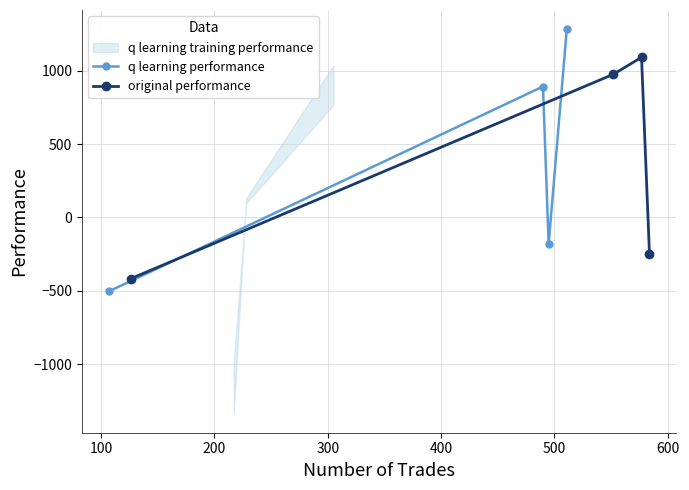

What is the lowest value of the q learning performance series?

-502.6